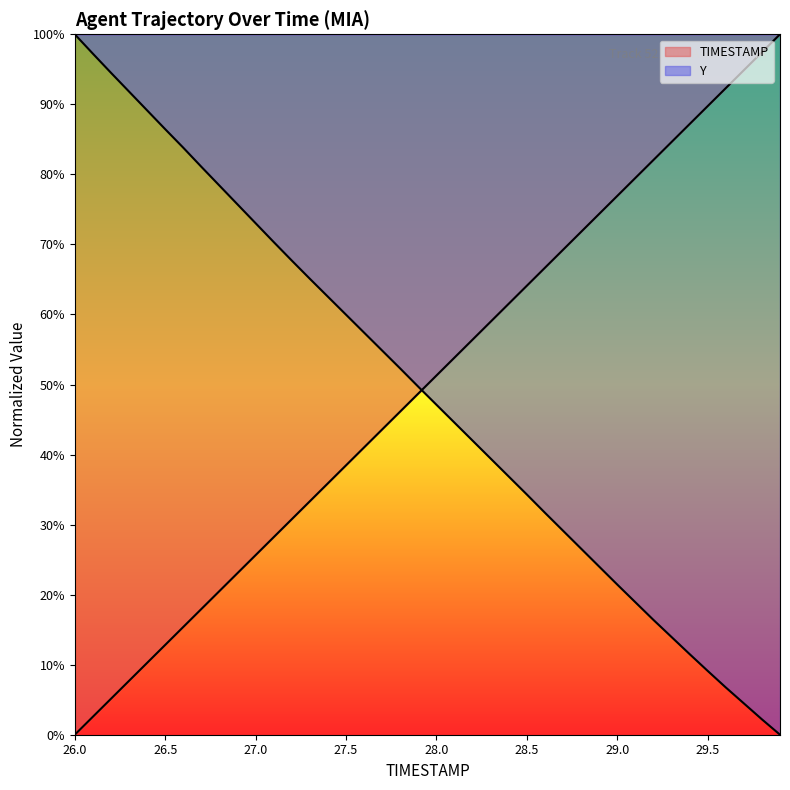

Count the number of categories in the chart.

40